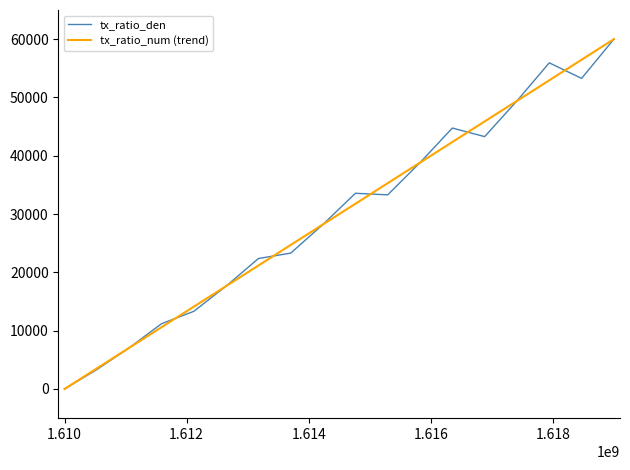

How many values in the tx_ratio_den series are below 33294?

9